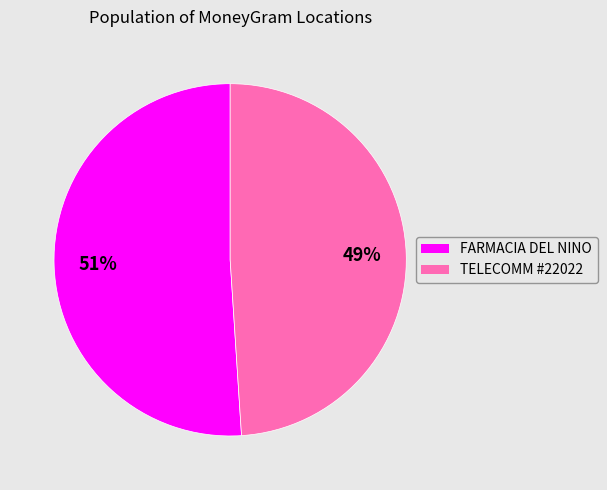

Is there any slice that represents more than half of the pie?

Yes